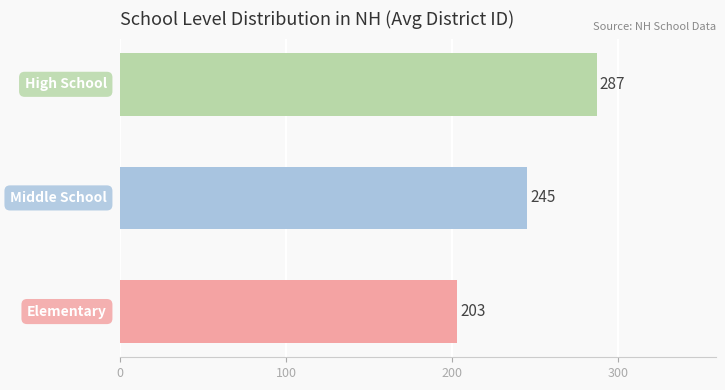

What is the smallest value displayed?

203